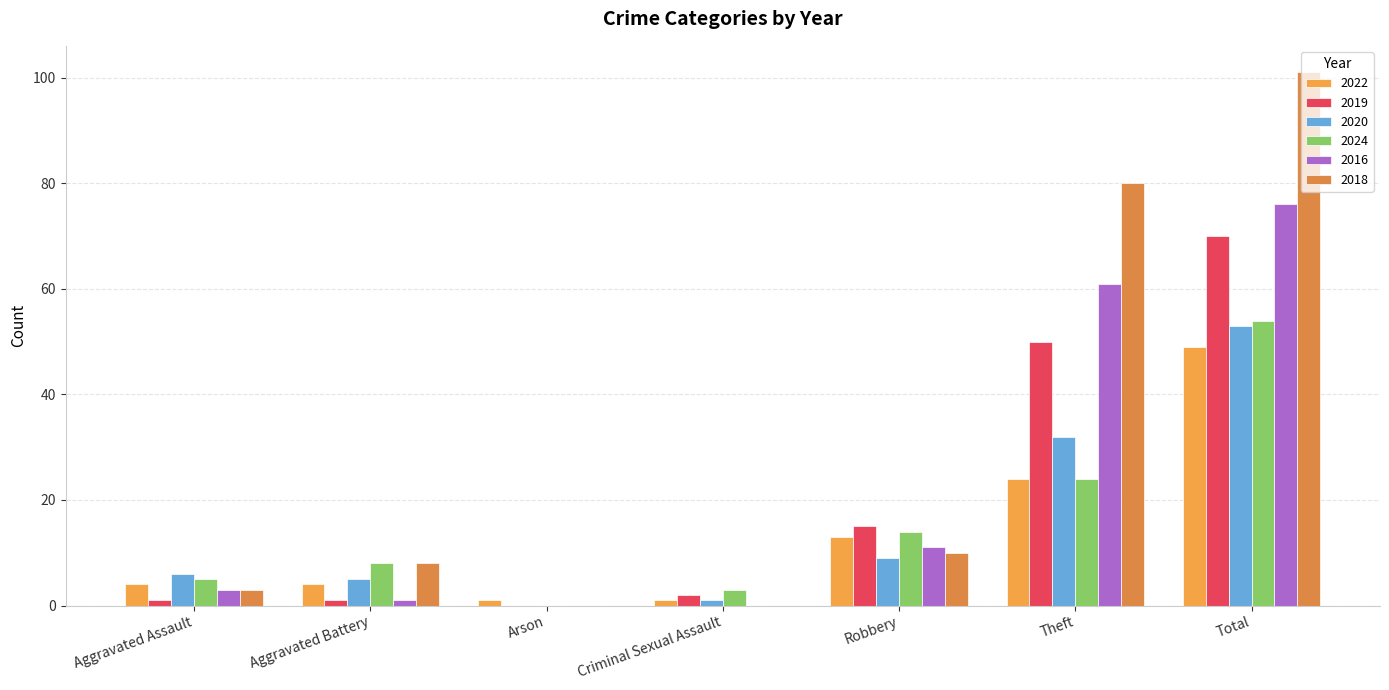

Are the bars horizontal?

No